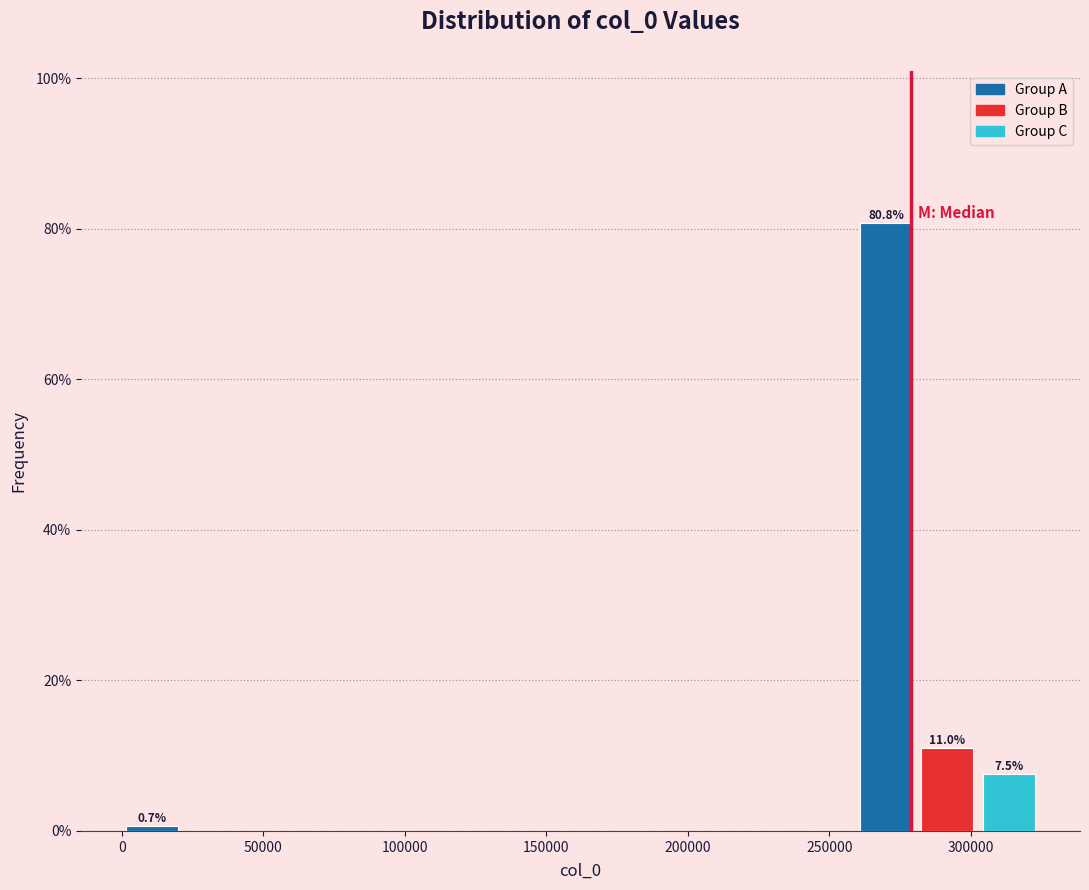

Which range on the x-axis has the tallest bar?

260000 to 280000